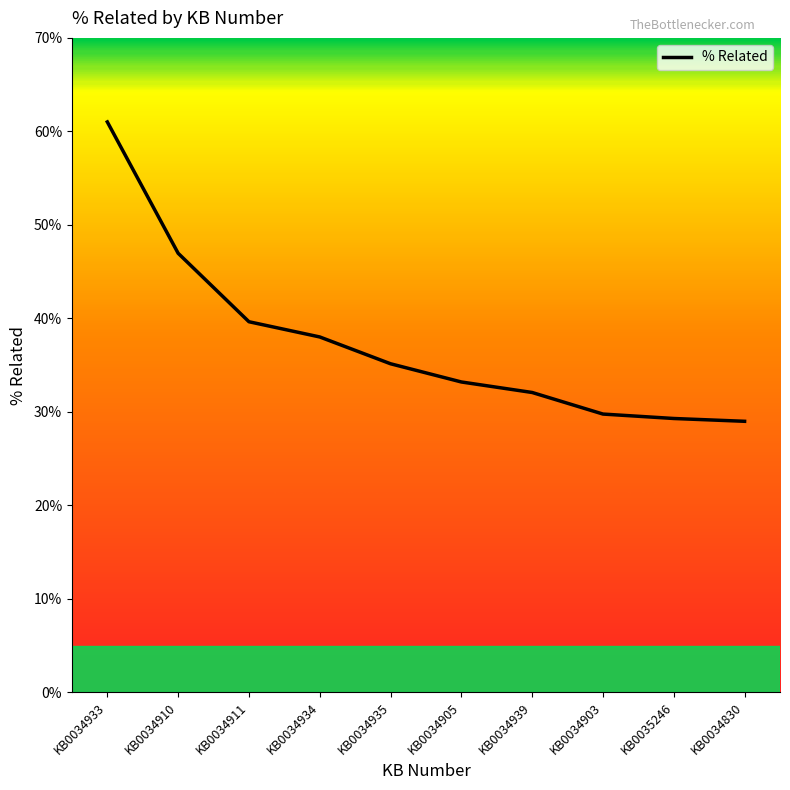

Reading left to right, what are all the values shown in this chart?

0.6	0.5	0.4	0.4	0.4	0.3	0.3	0.3	0.3	0.3